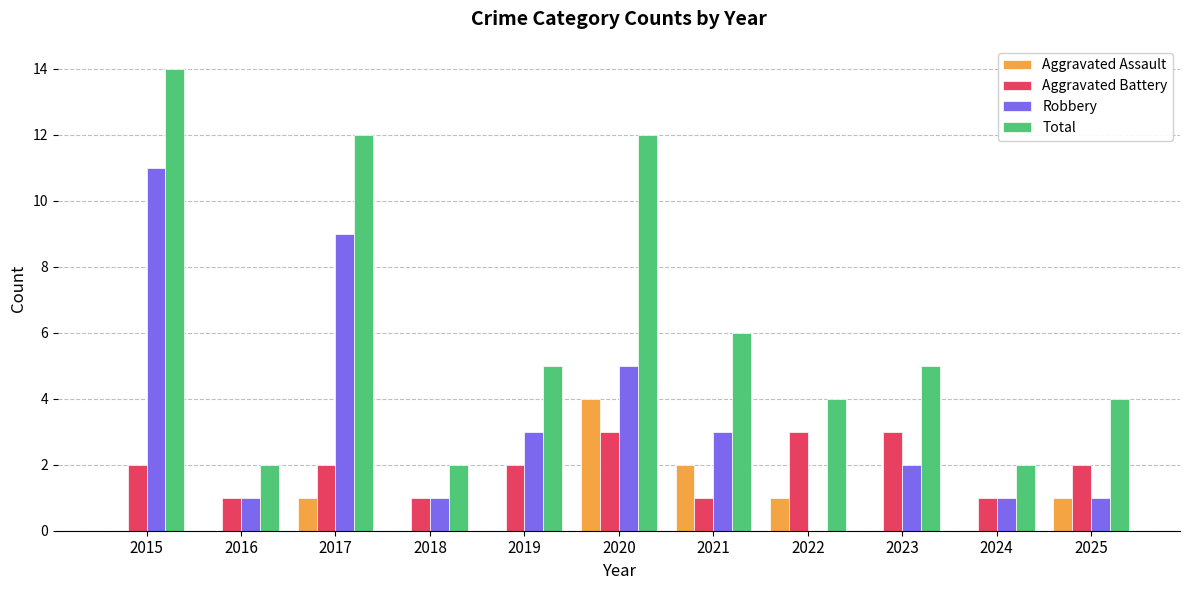

How many groups of bars are there?

11